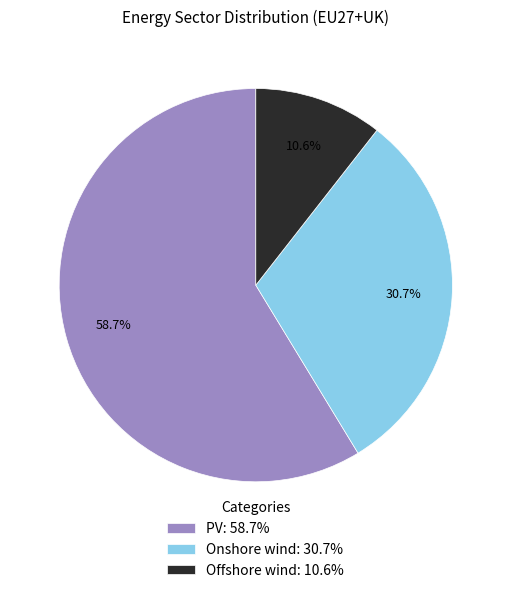

Count the number of slices in the pie.

3